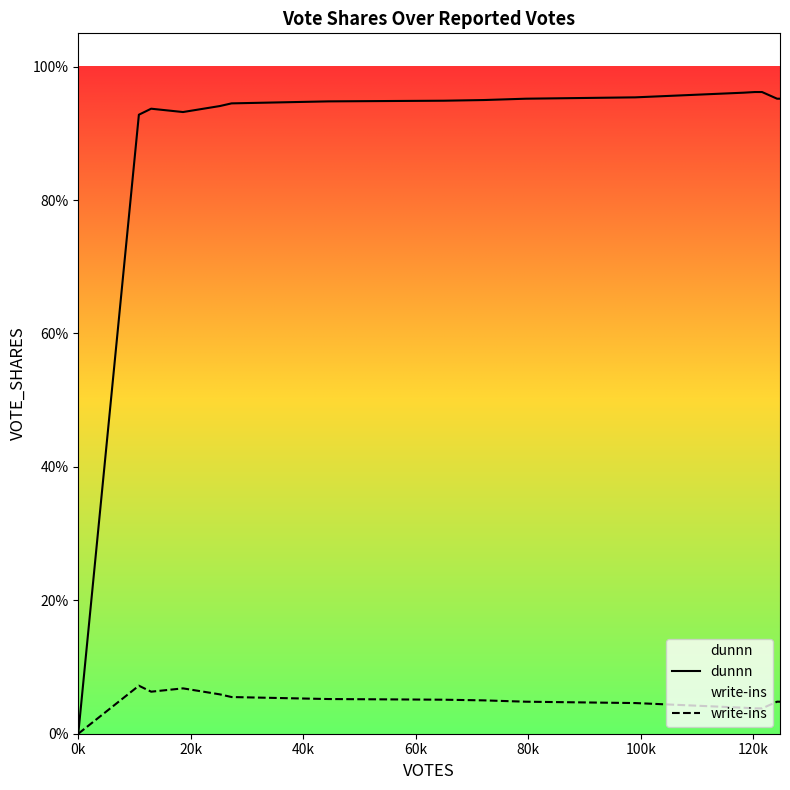

At which label does write-ins reach its minimum?

0k